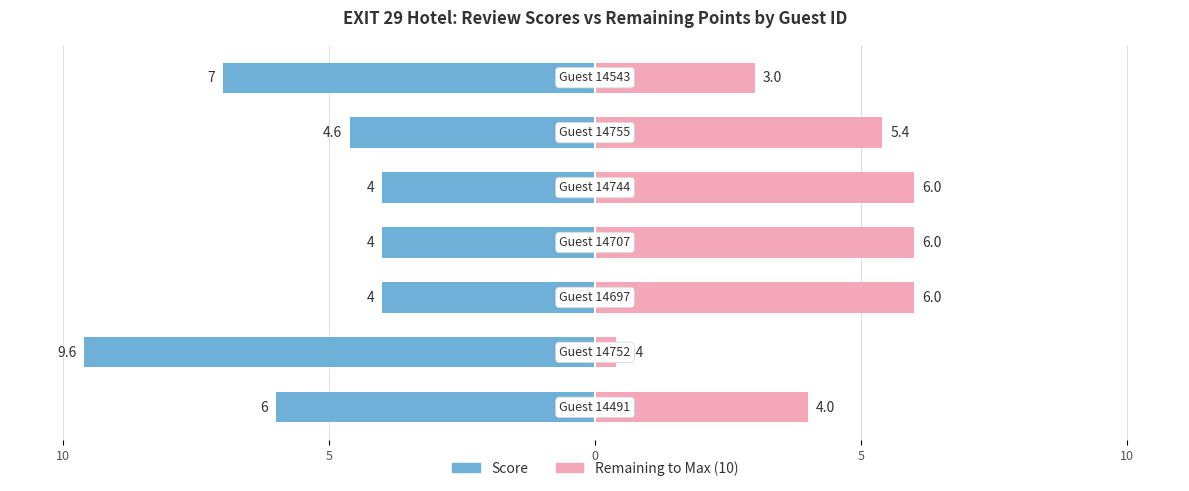

What is the difference between the maximum and minimum values in the Score series?

5.6